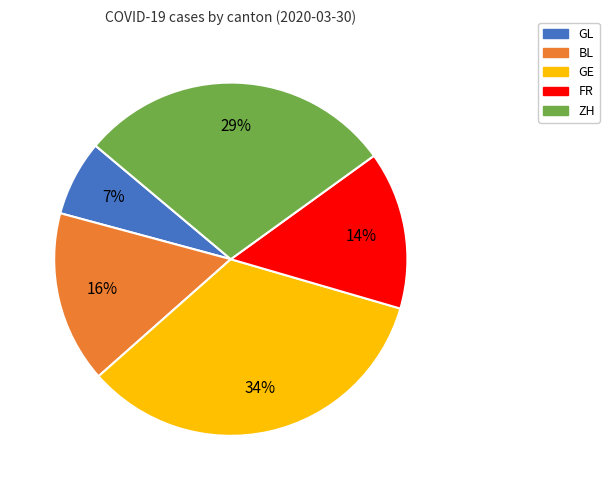

Count the number of slices in the pie.

5